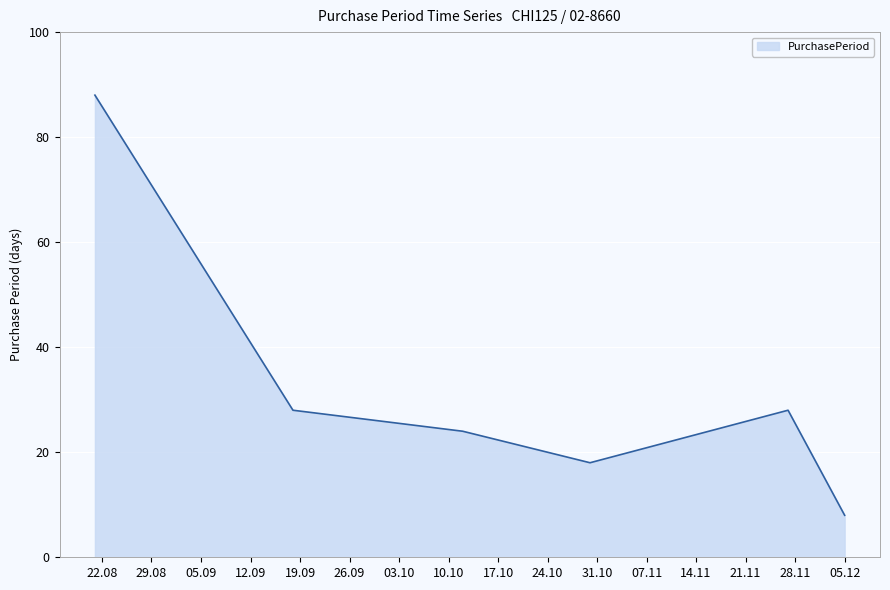

True or false: there are more than 2 points higher than both neighbors.

False